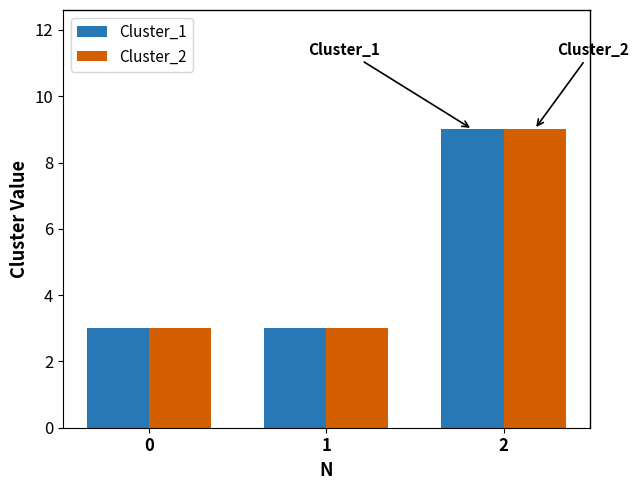

Is the value of Cluster_2 at 2 greater than the value of Cluster_1 at 1?

Yes